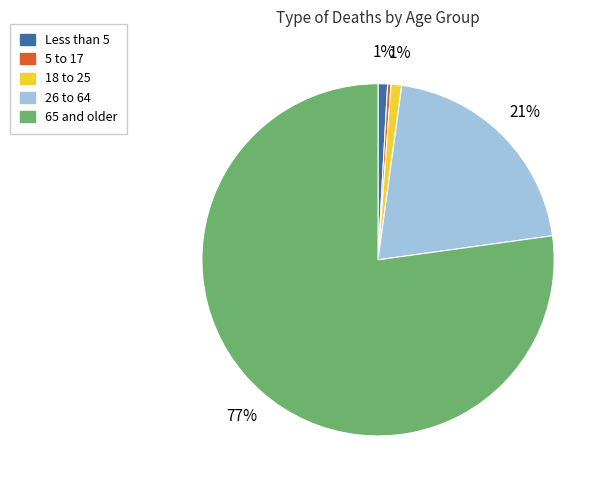

The 26 to 64 slice represents 12% of the pie. True or false?

False